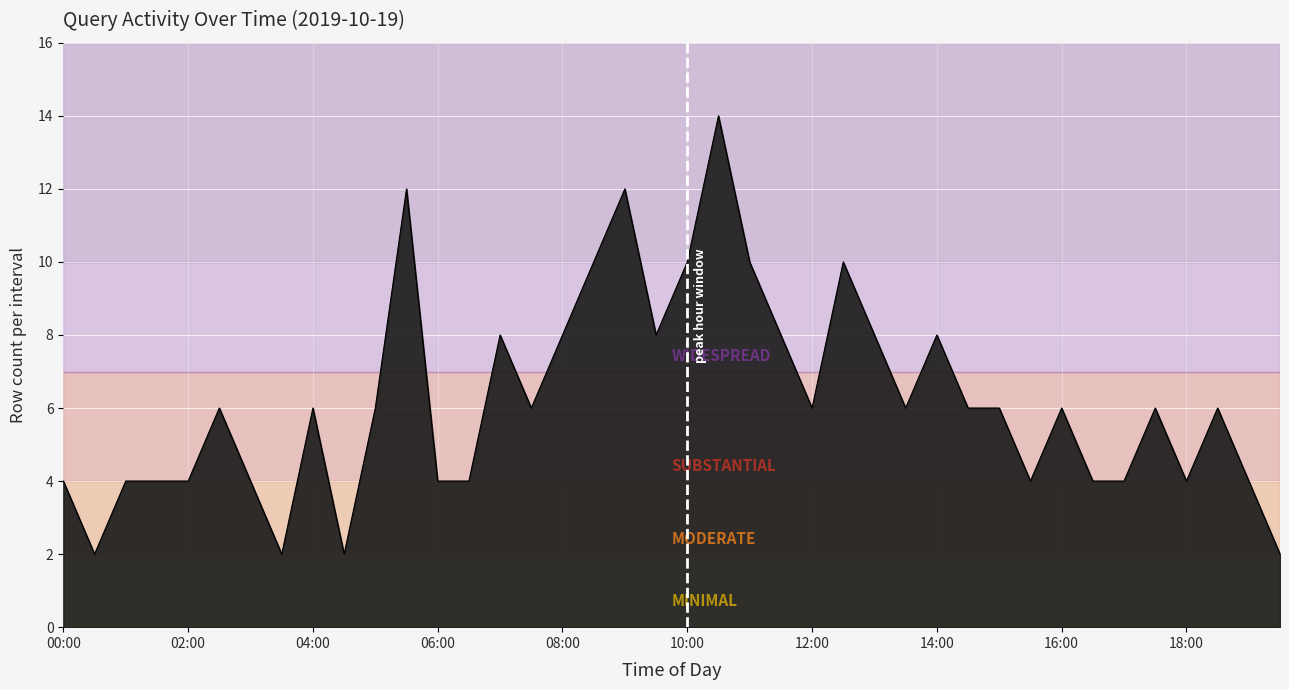

What is the greatest value displayed?

14